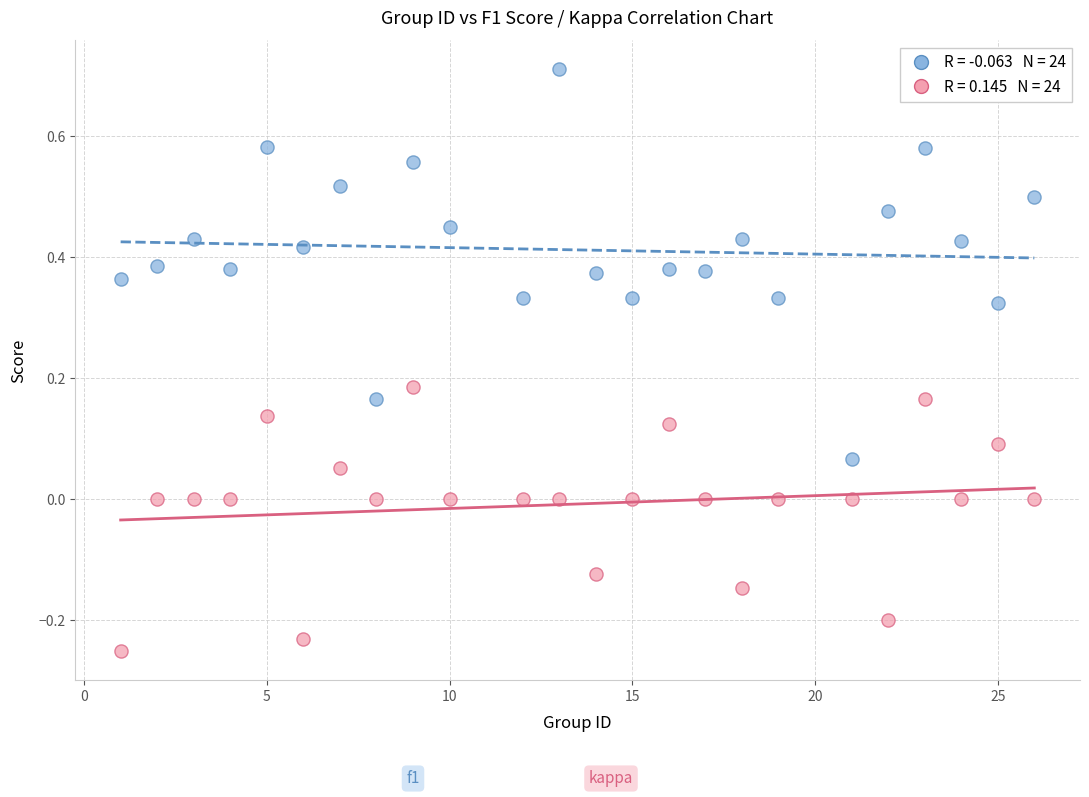

Across all data points, what is the range of X values (max minus min)?

25.0